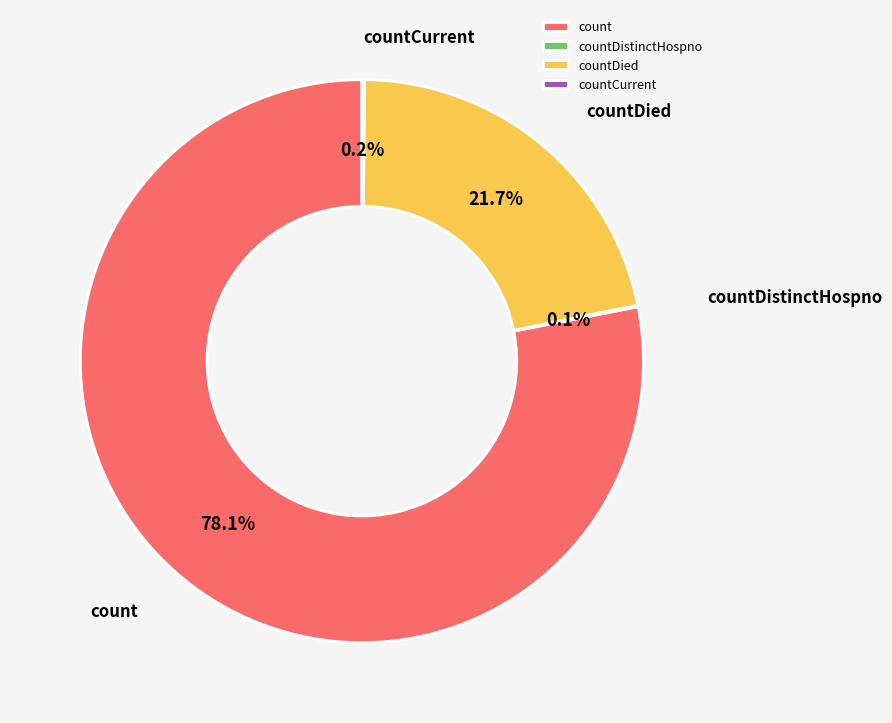

What is the largest slice in the pie chart?

count